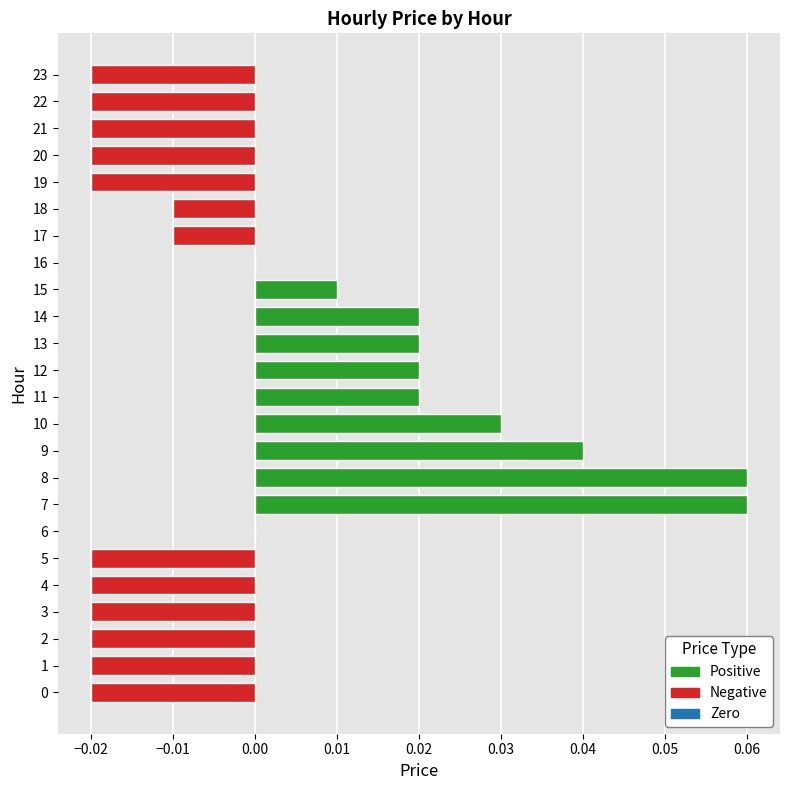

The chart shows a value of 0.0 at 11. True or false?

True